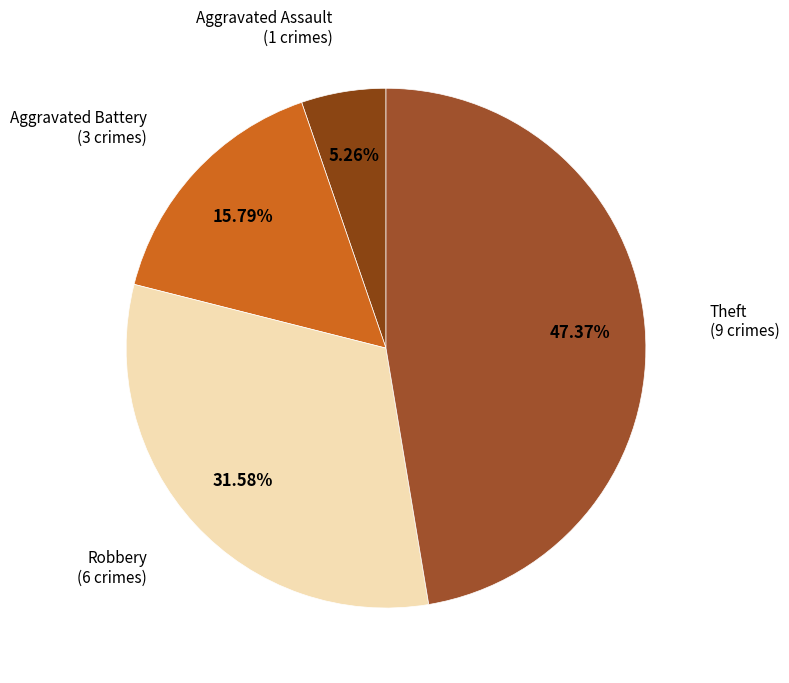

Rank the categories by value from lowest to highest.

Aggravated Assault, Aggravated Battery, Robbery, Theft